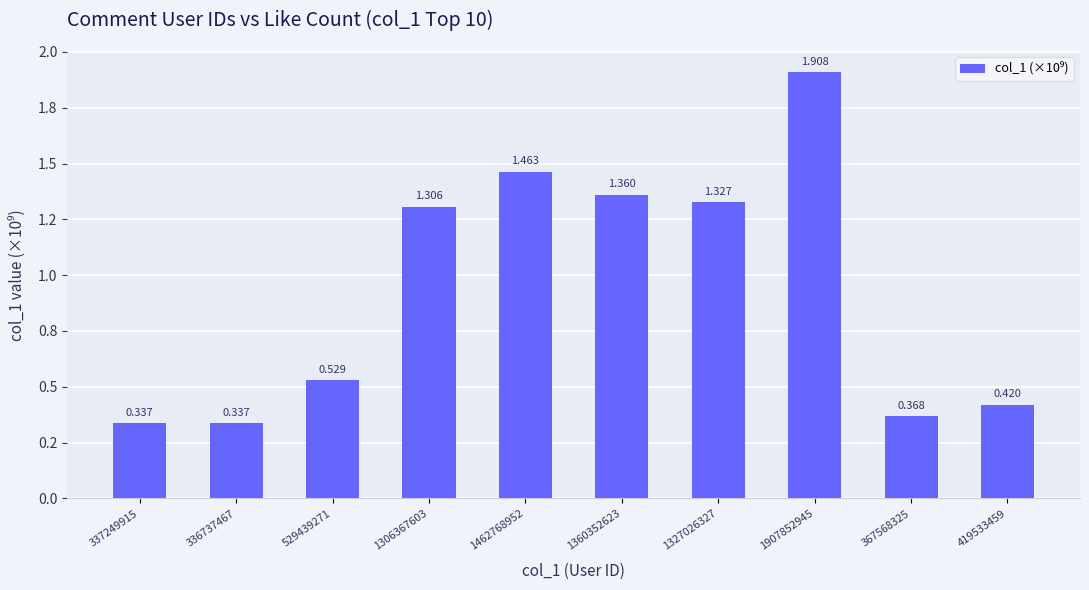

Does the chart contain any negative values?

No